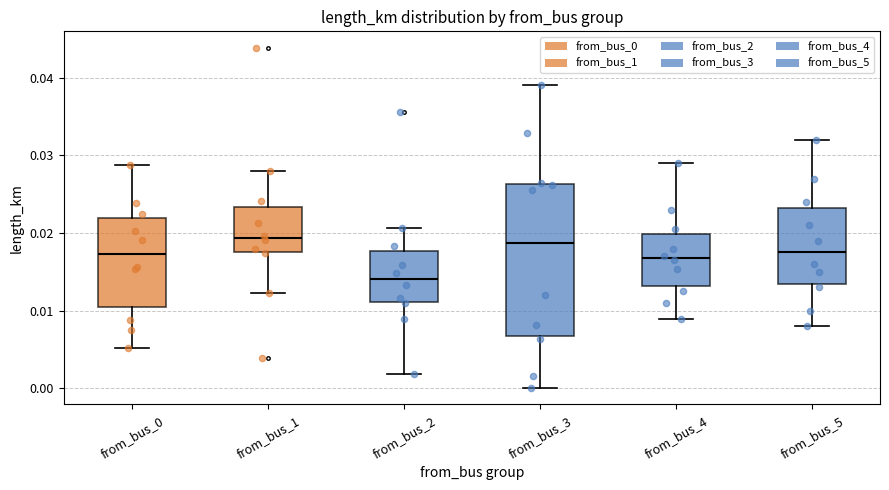

Reading left to right, transcribe this box plot: for each box, give where its median line is, the range the box spans, and where its two whiskers end, as read against the y-axis. The values are not printed on the chart, so give them approximately, as read against the axis.

from_bus_0: median 0.017, box 0.010 to 0.022, whiskers 0.005 to 0.029
from_bus_1: median 0.019, box 0.018 to 0.023, whiskers 0.012 to 0.028
from_bus_2: median 0.014, box 0.011 to 0.018, whiskers 0.002 to 0.021
from_bus_3: median 0.019, box 0.007 to 0.026, whiskers 0.000 to 0.039
from_bus_4: median 0.017, box 0.013 to 0.020, whiskers 0.009 to 0.029
from_bus_5: median 0.018, box 0.014 to 0.023, whiskers 0.008 to 0.032